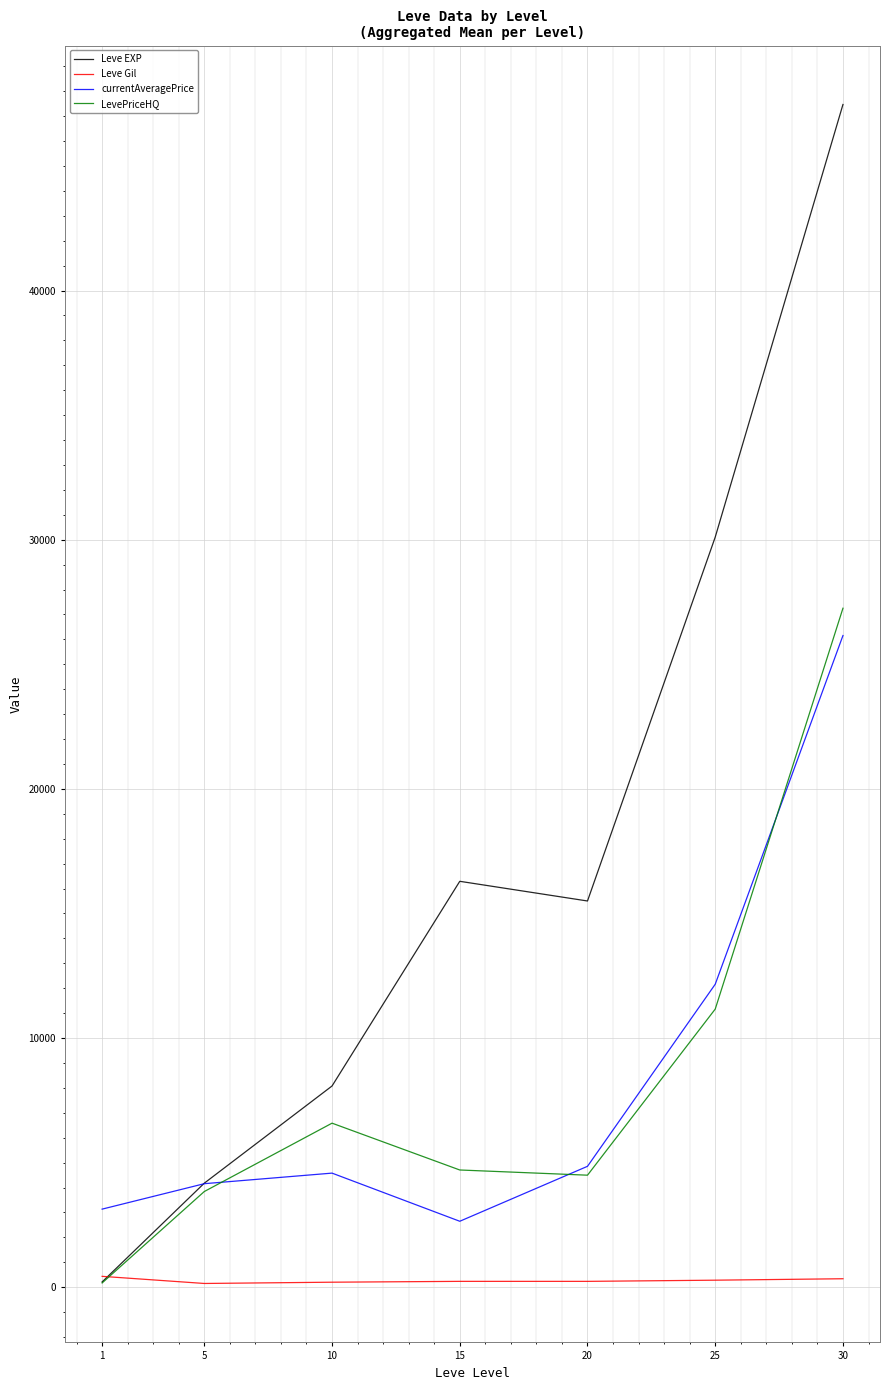

Rank the series by their maximum value, from lowest to highest.

Leve Gil, currentAveragePrice, LevePriceHQ, Leve EXP